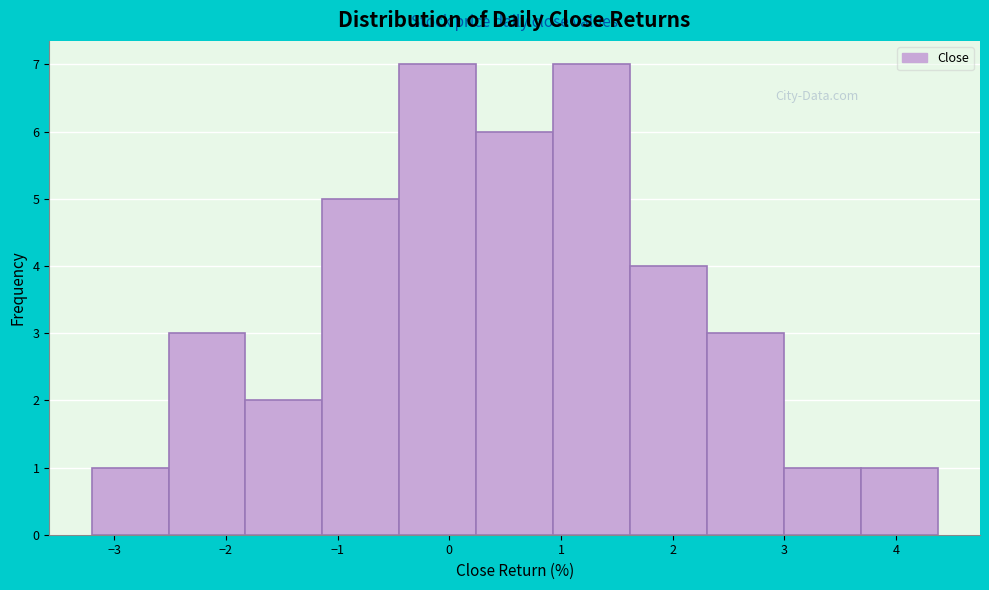

Reading left to right, list every bar in this chart as the range it spans on the x-axis followed by its height. Neither the bar edges nor the heights are printed on the chart, so give them approximately, as read against the axes.

-3.2 to -2.5: 1
-2.5 to -1.8: 3
-1.8 to -1.1: 2
-1.1 to -0.4: 5
-0.4 to 0.2: 7
0.2 to 0.9: 6
0.9 to 1.6: 7
1.6 to 2.3: 4
2.3 to 3.0: 3
3.0 to 3.7: 1
3.7 to 4.4: 1